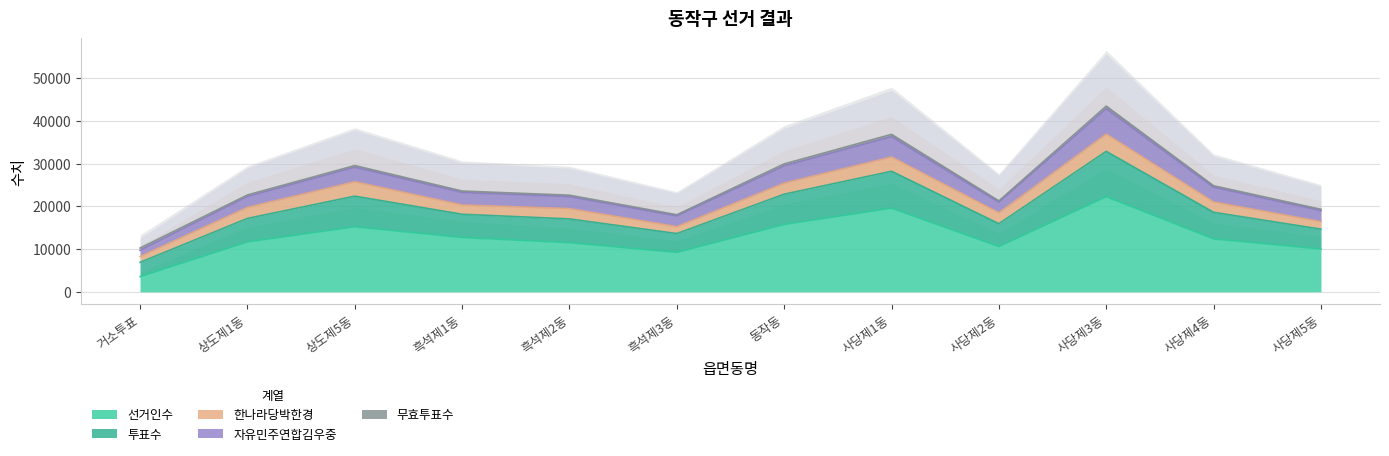

Which label corresponds to the largest value in the chart?

사당제3동